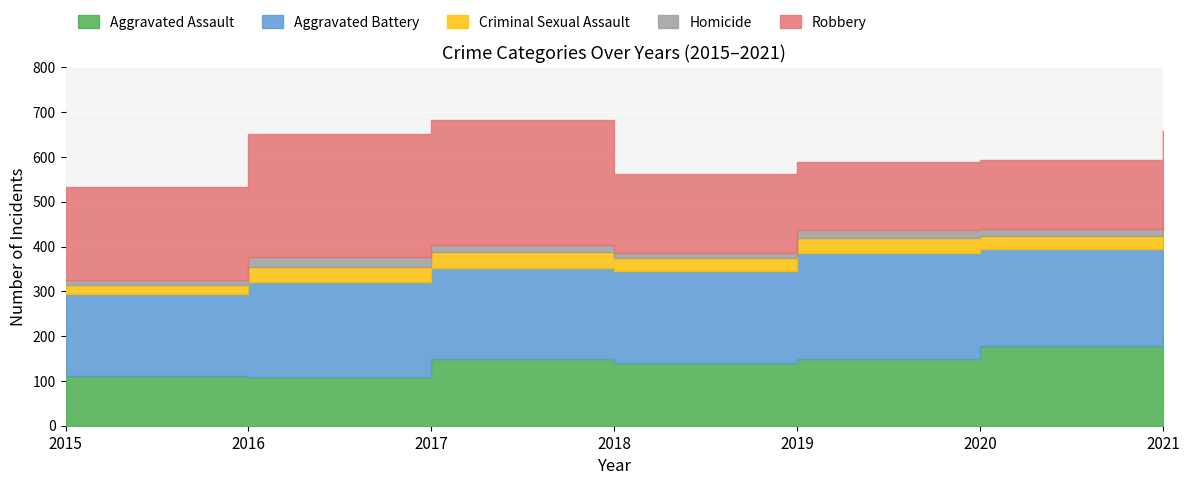

Which series changed the most between 2017 and 2018?

Robbery